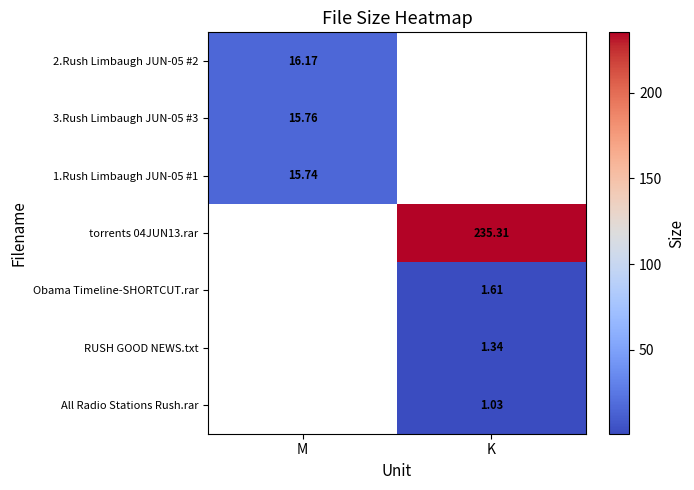

The value of 1.Rush Limbaugh JUN-05 #1 at M is 26.6. True or false?

False